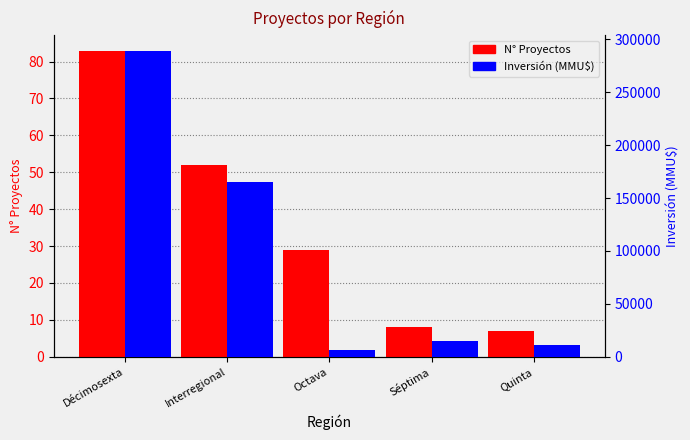

How many bars are there in total?

10